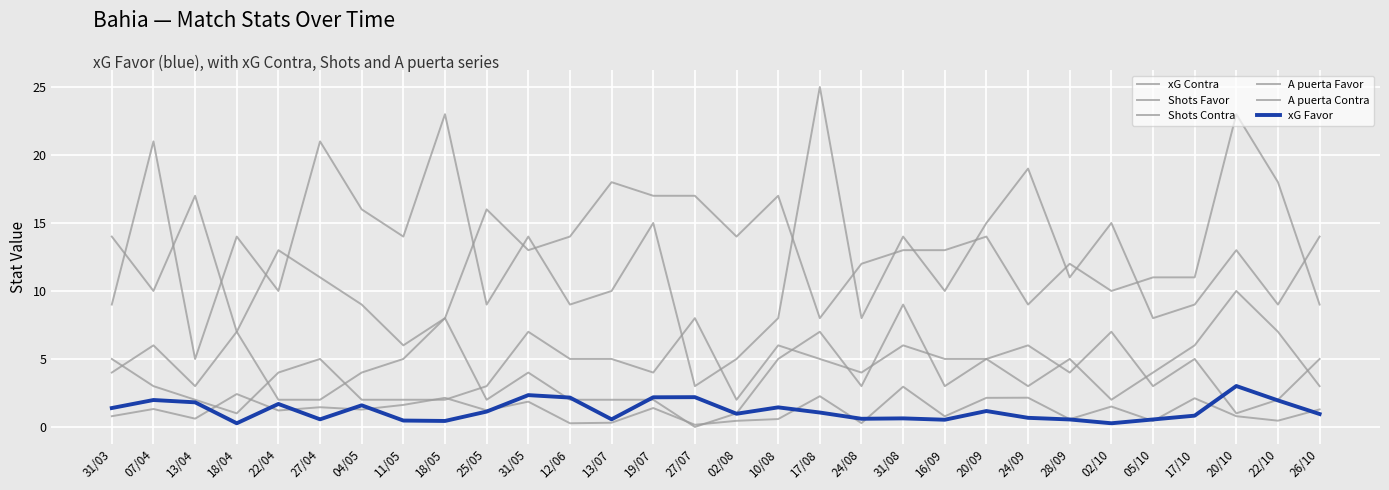

The A puerta Contra series shows 6.5 at 31/03. True or false?

False